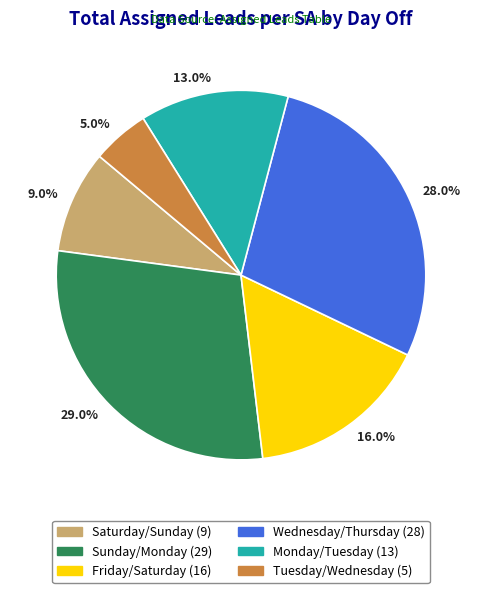

To the nearest percent, what is the difference between the largest and smallest slice percentages?

24%